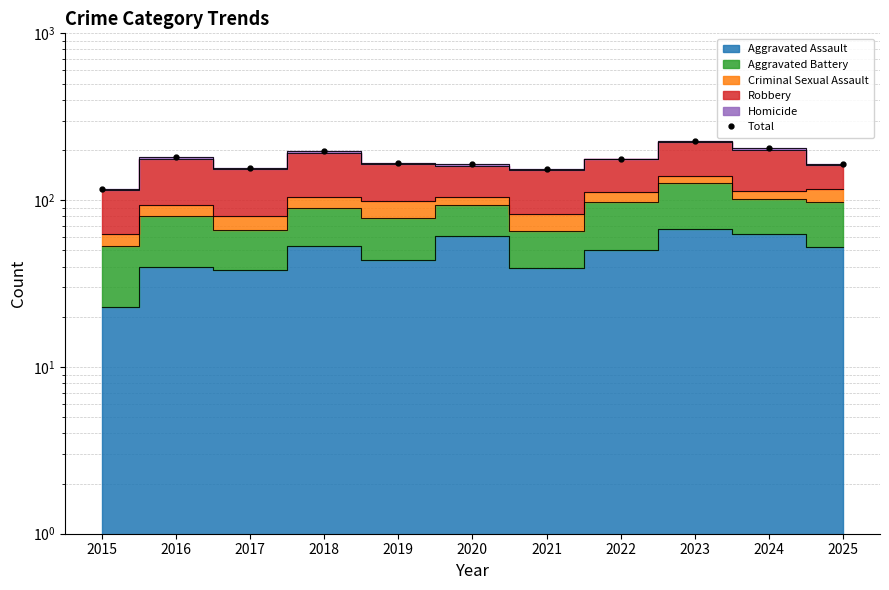

True or false: the data shows 45 at 2015.

False